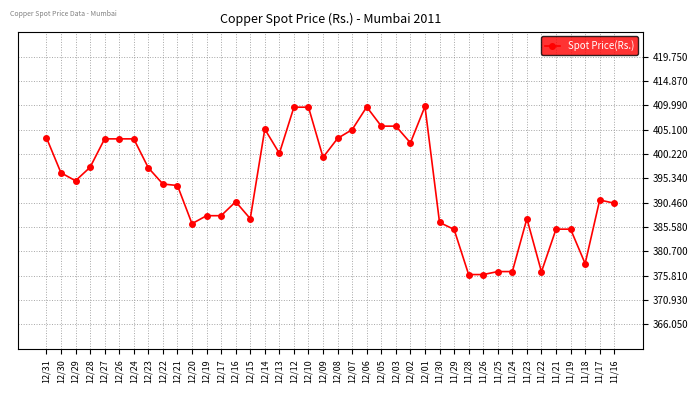

What is the value of the 13th point from the left?

387.9